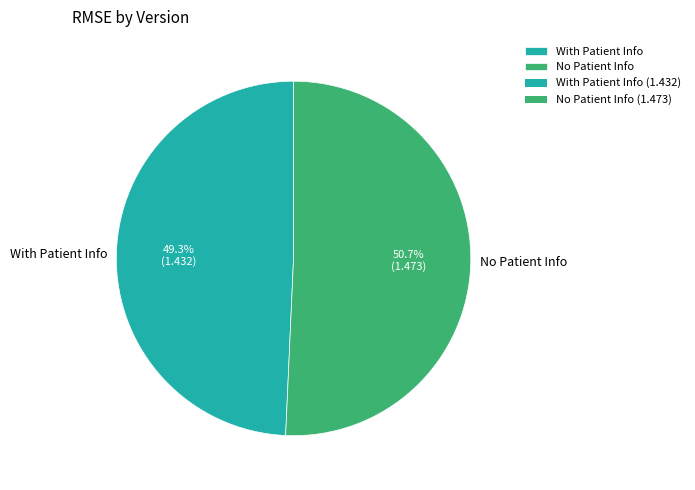

To the nearest percent, what is the average slice percentage?

50%